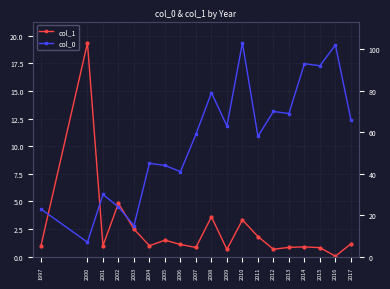

What is the minimum value shown in the chart?

0.1